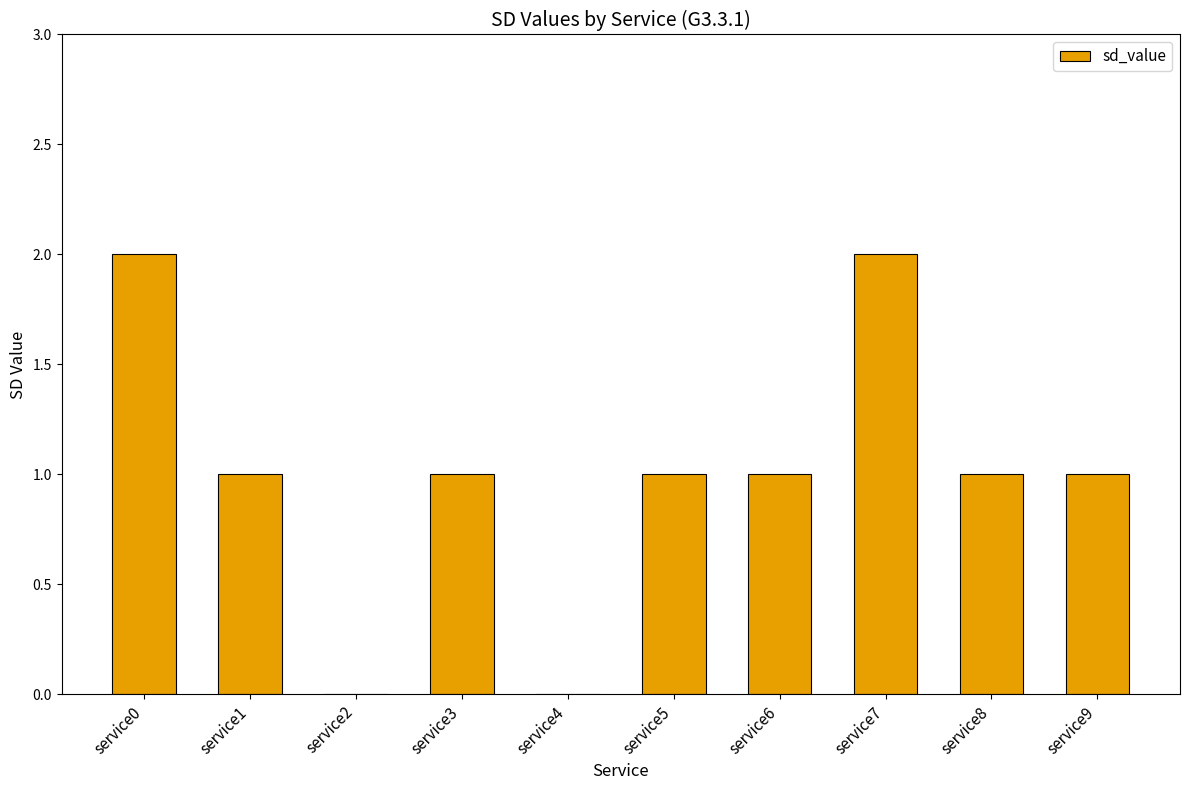

Count the number of data series in this chart.

1